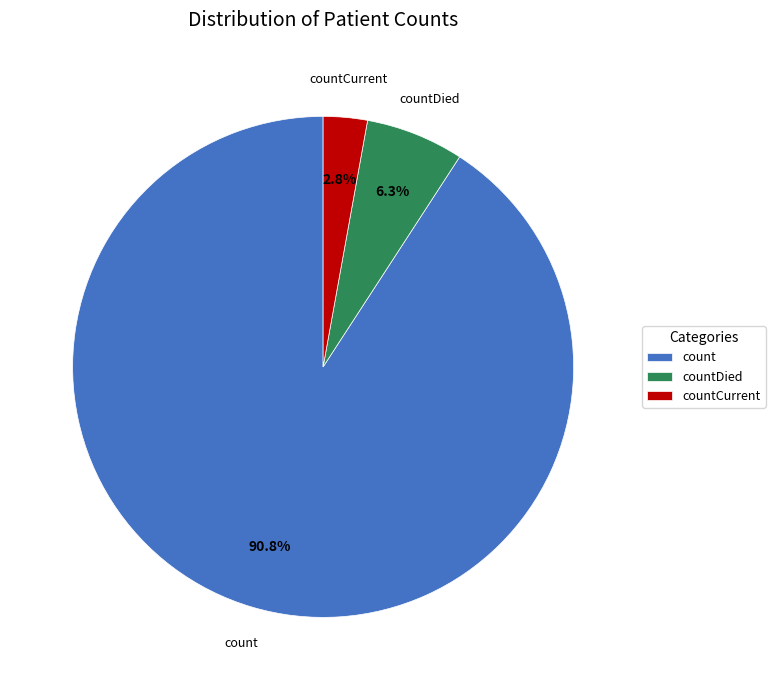

Does count account for over 50% of the chart?

Yes